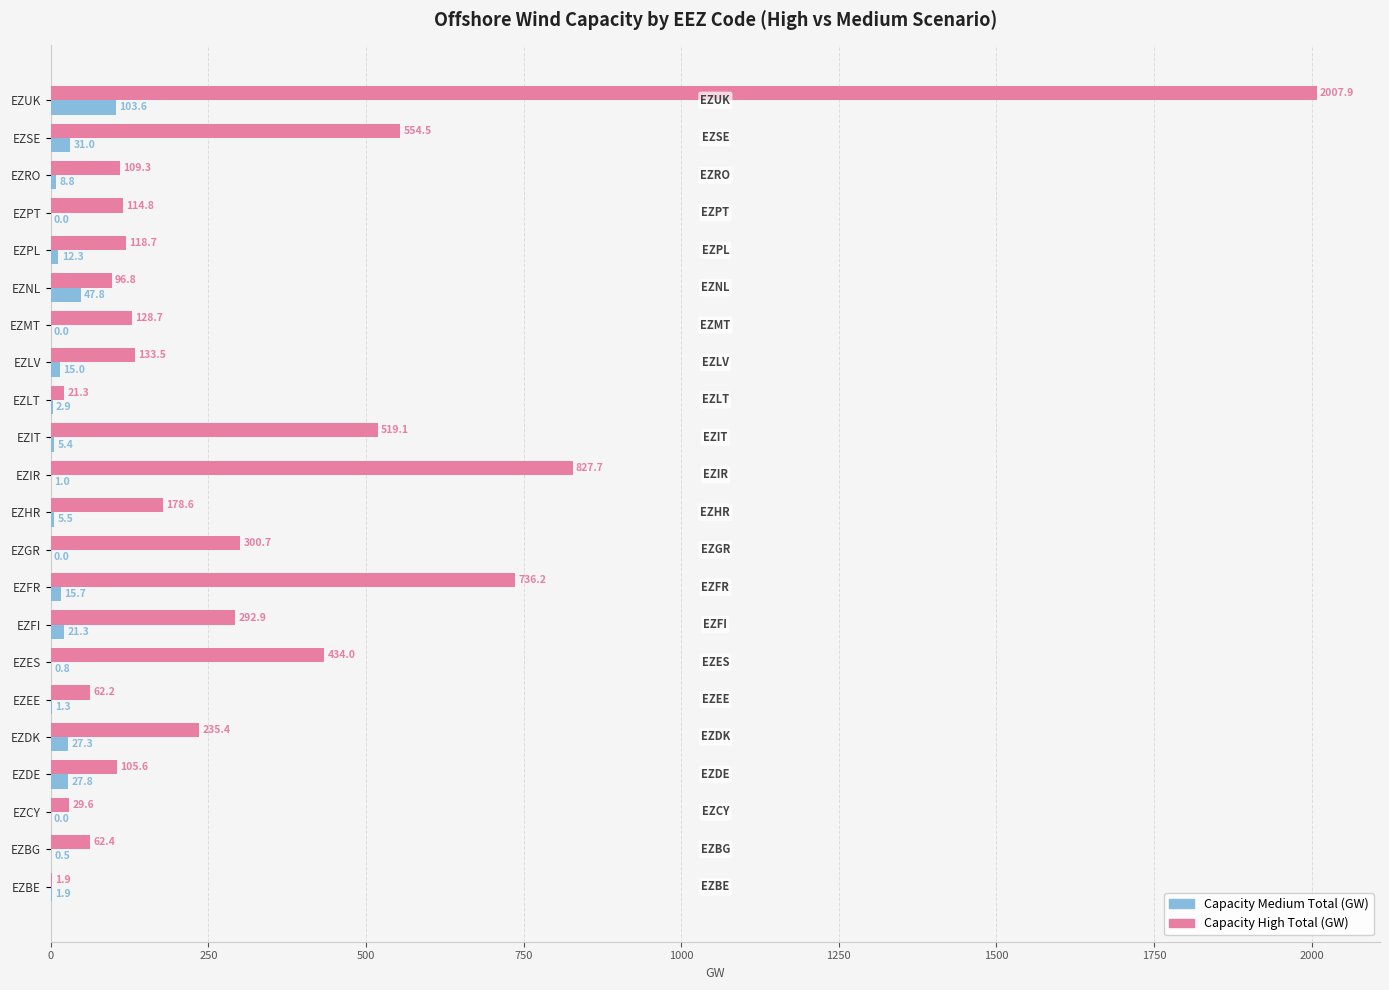

What are all the series names shown in the legend?

Capacity Medium Total (GW), Capacity High Total (GW)